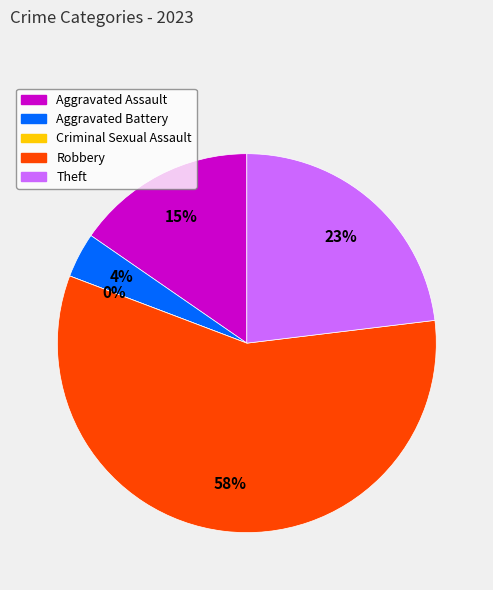

To the nearest percent, what is the difference between the Aggravated Assault and Robbery slice percentages?

42%